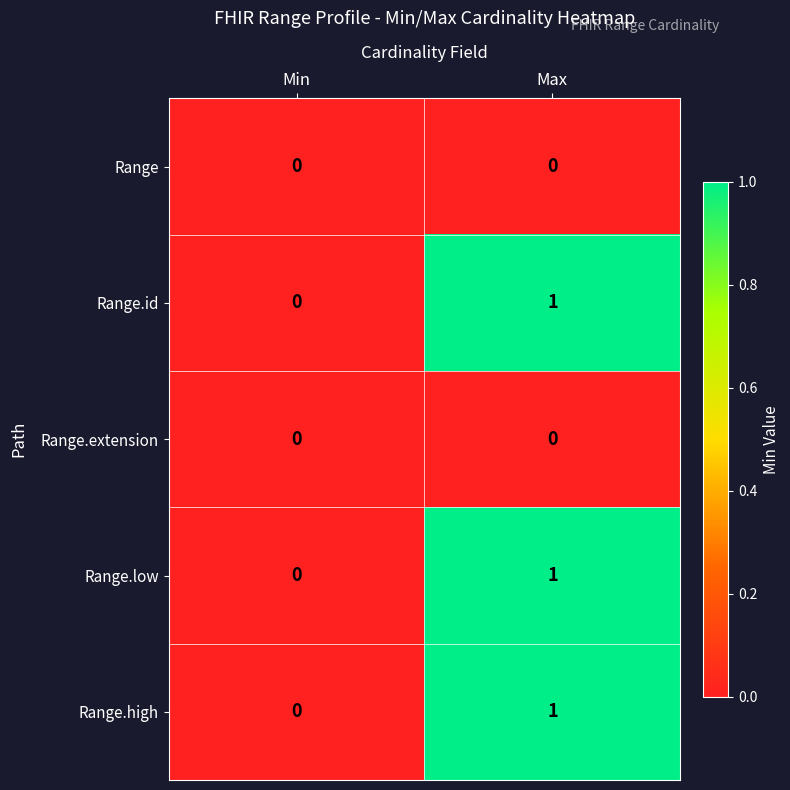

Rank the categories by Range.low value from highest to lowest.

Max, Min